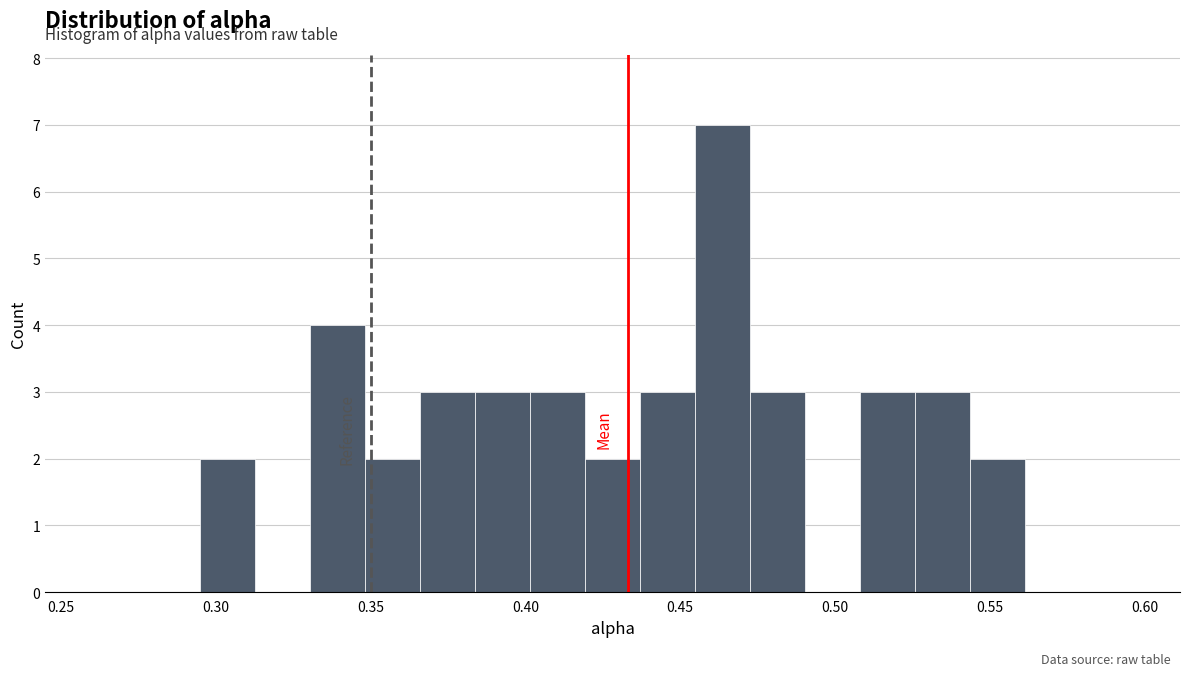

Around what value on the x-axis is the tallest bar? Give the approximate position of its centre, as read against the axis.

0.465